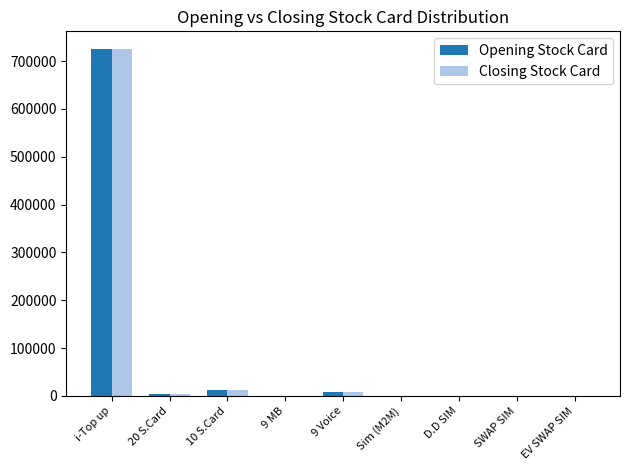

Are the bars horizontal?

No